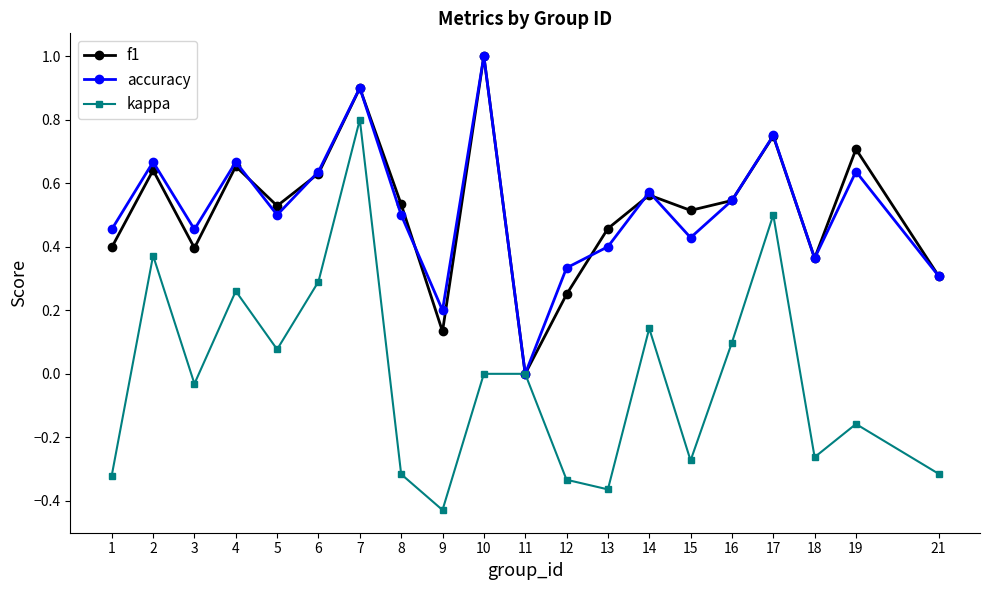

Count the number of data series in this chart.

3